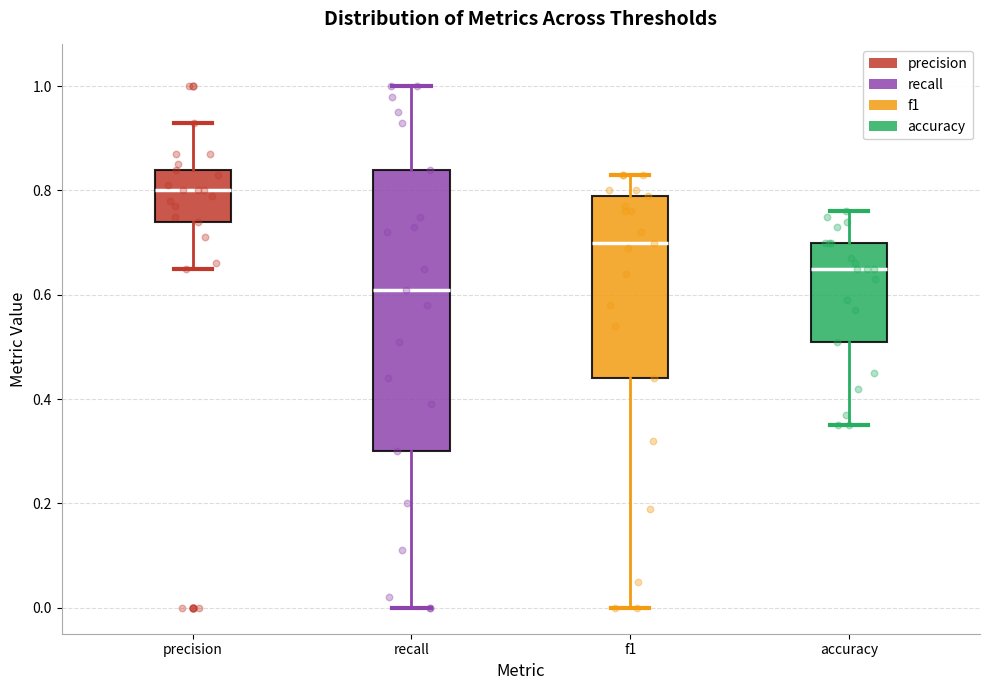

Which box is the tallest, from its lower edge to its upper edge?

recall